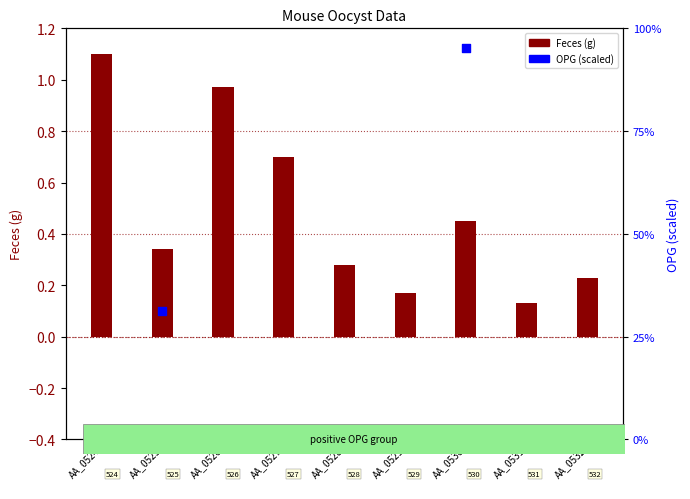

At how many categories does at least one series exceed 0?

9